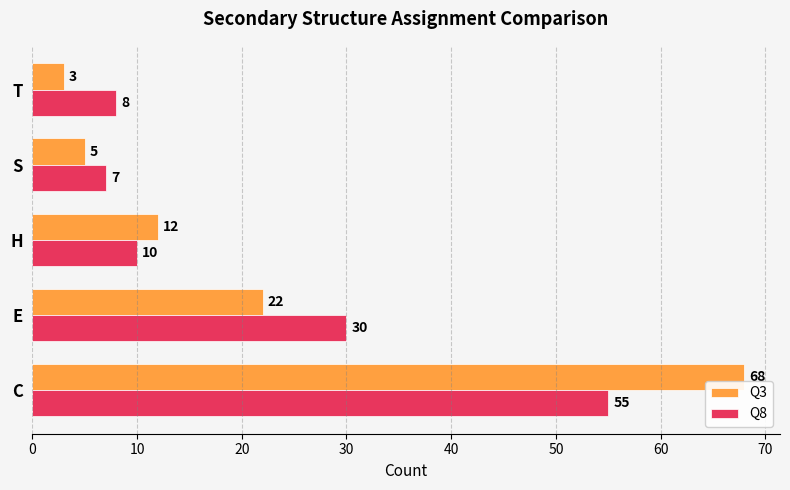

What is the sum of all Q3 values?

110